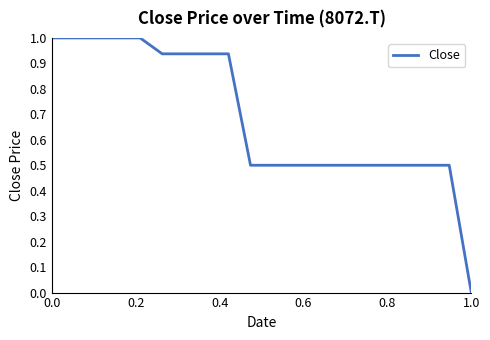

What is the difference between the maximum and minimum values?

1.0